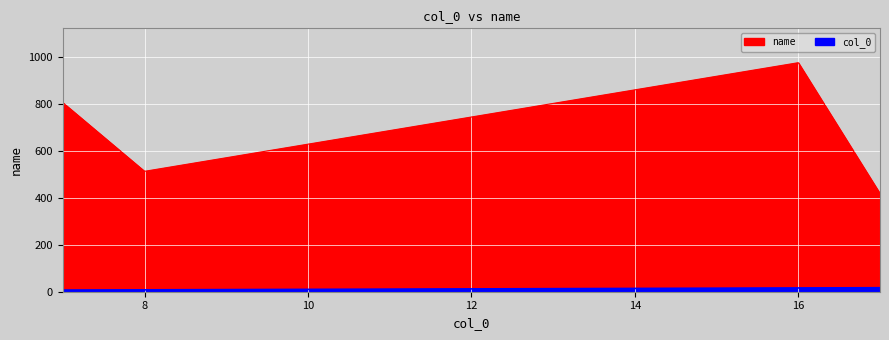

What are all the series names shown in the legend?

col_0, name